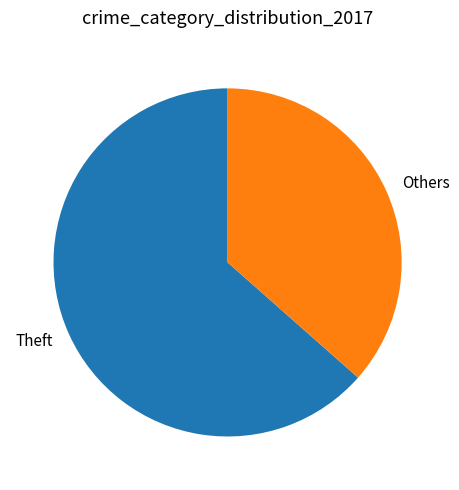

Approximately how many times larger is the value at Others compared to Theft?

0.6